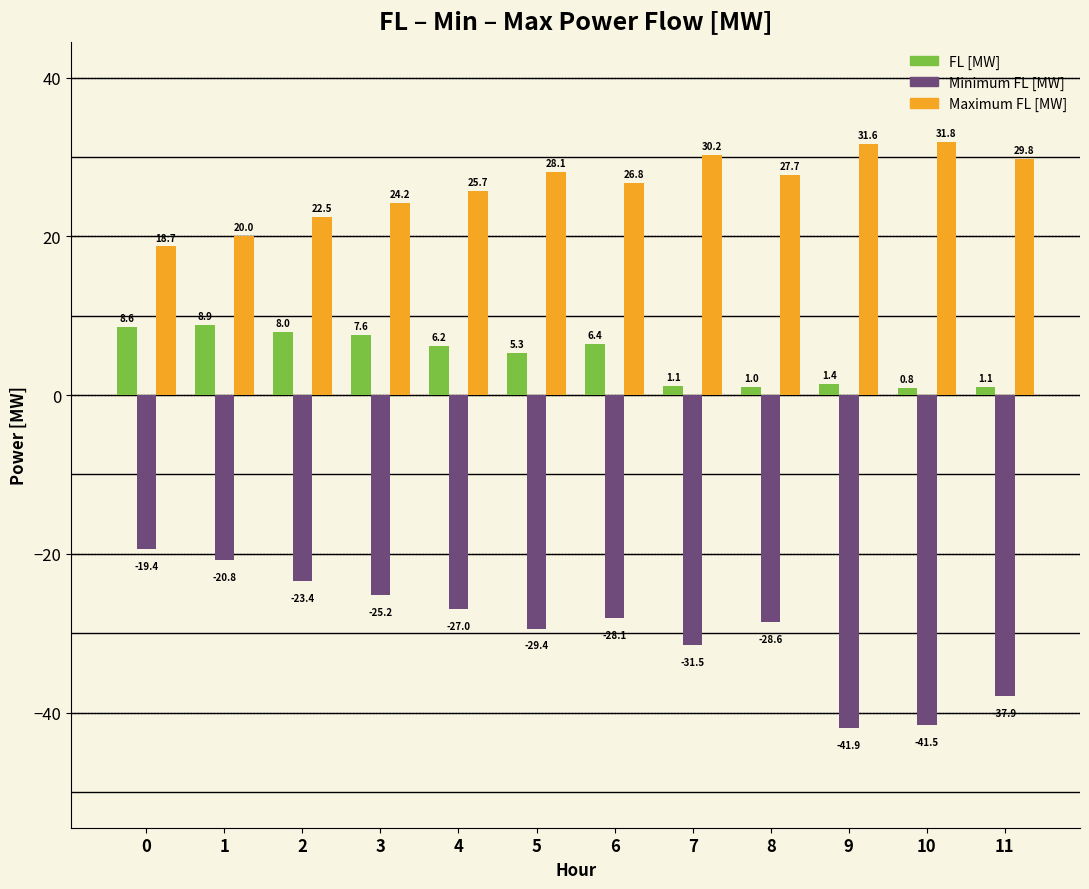

What is the total value across all series at 2?

7.1